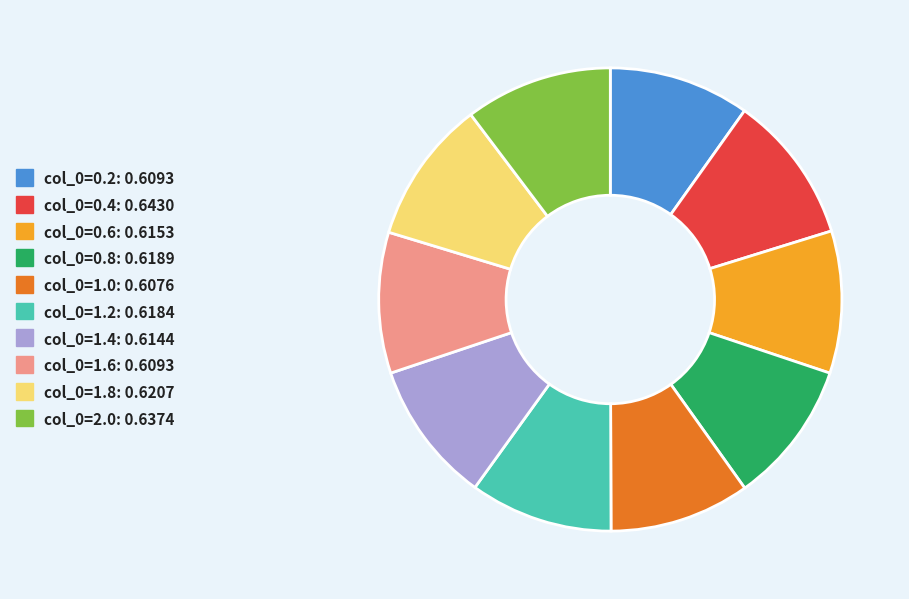

Is there a majority slice in this chart?

No